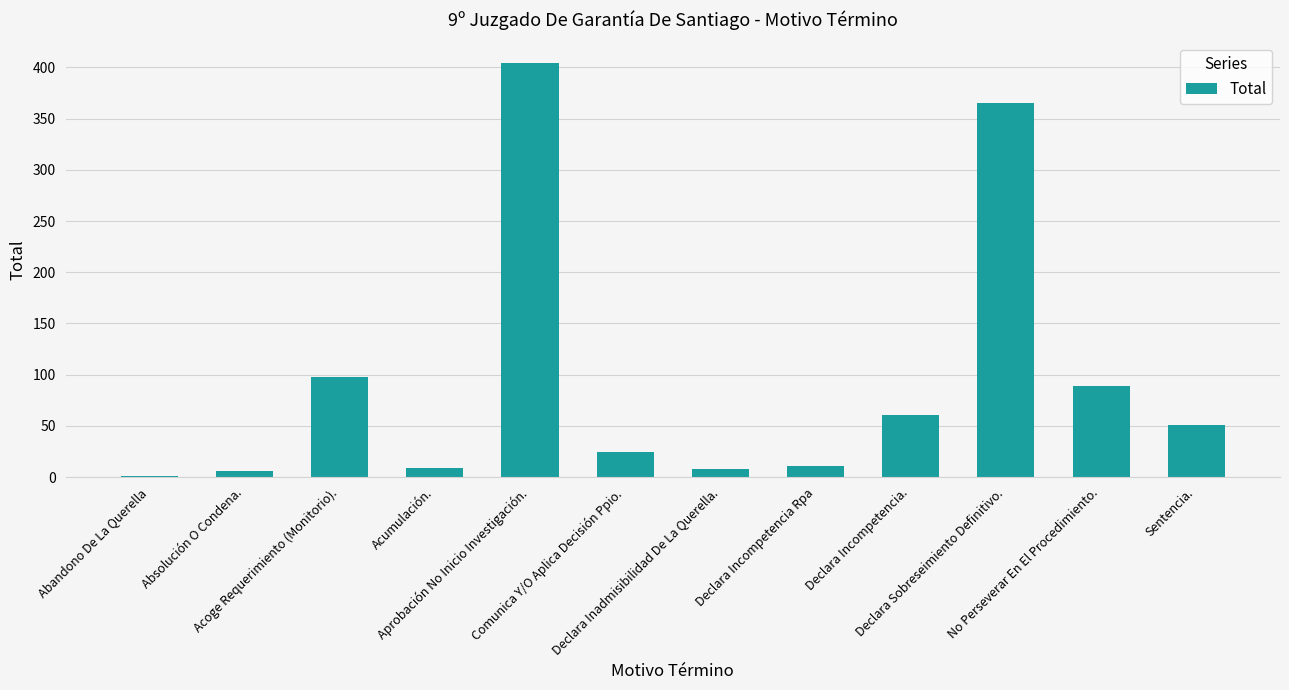

Does the chart contain stacked bars?

No